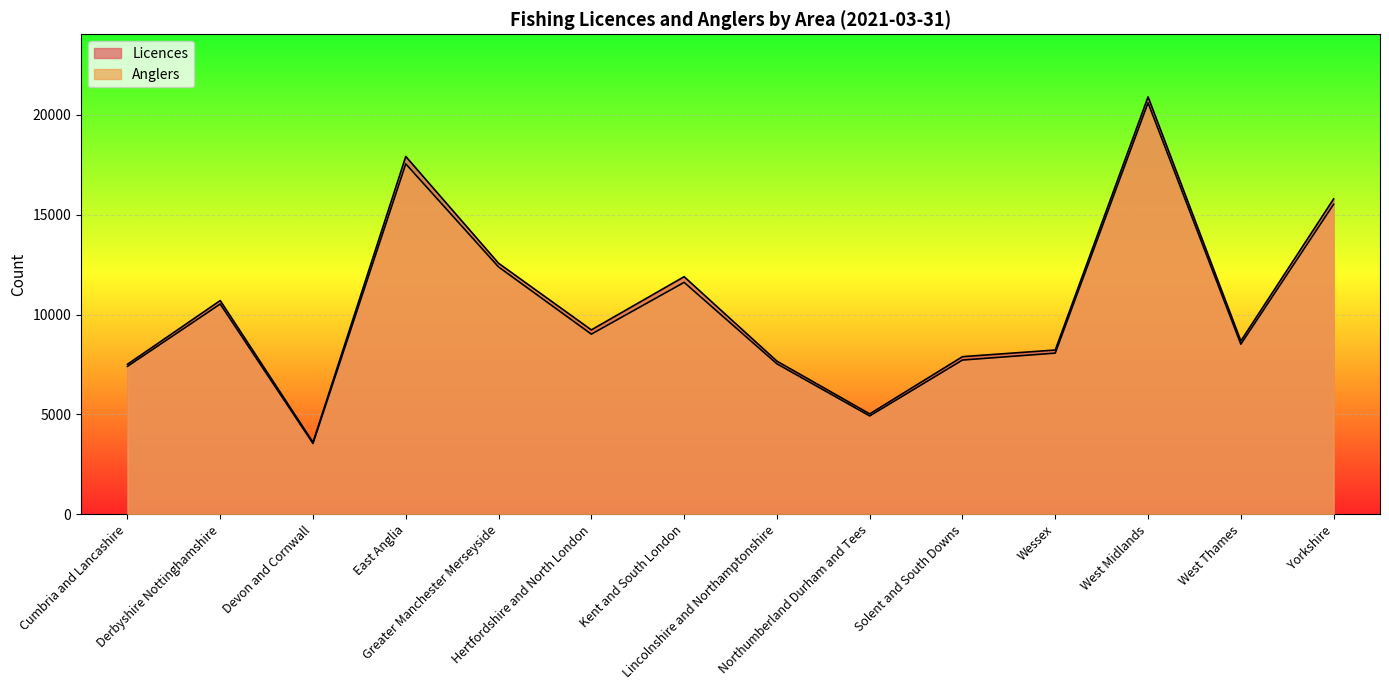

At how many categories does at least one series exceed 18590?

1